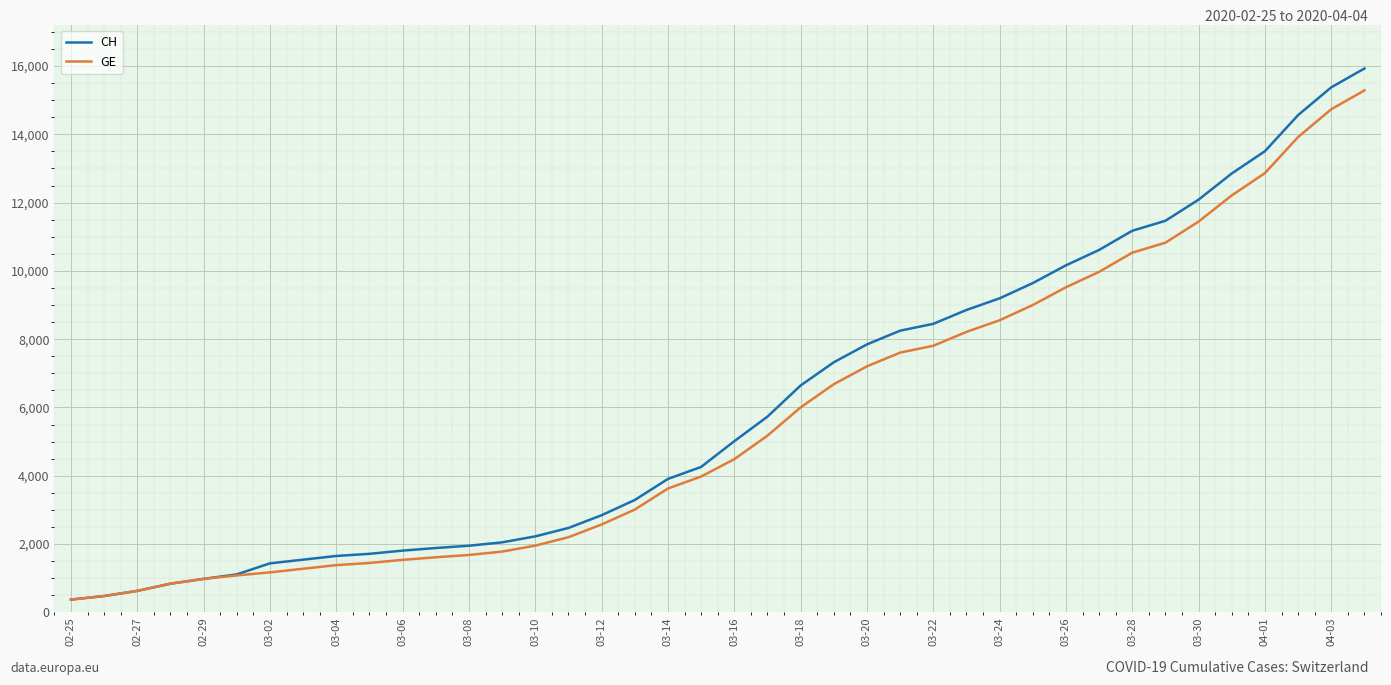

What is the minimum value shown in the chart?

375